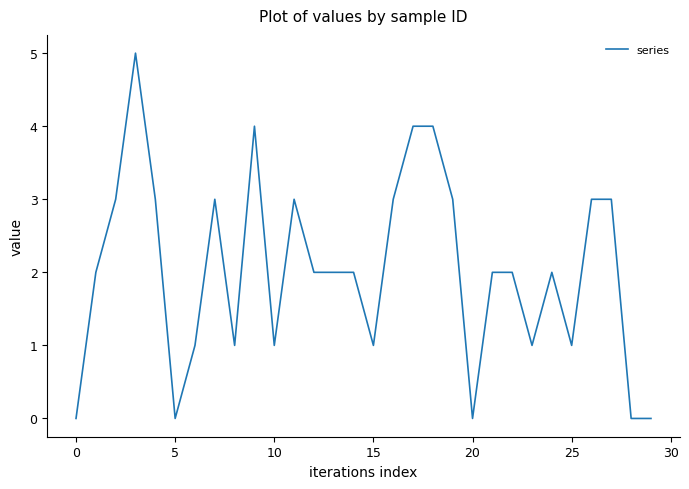

What is the maximum value shown in the chart?

5